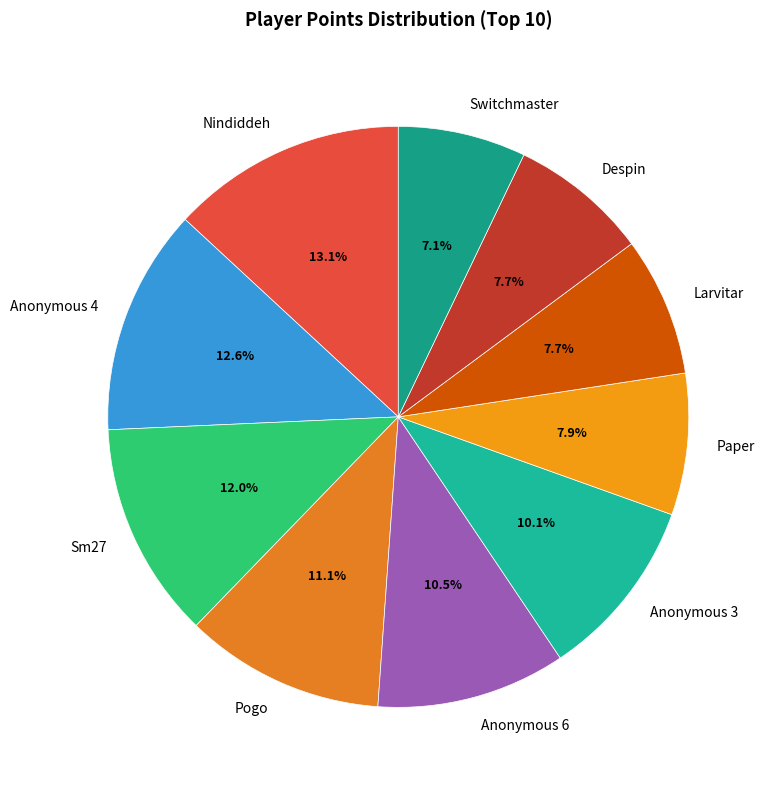

Rank the categories by value from highest to lowest.

Nindiddeh, Anonymous 4, Sm27, Pogo, Anonymous 6, Anonymous 3, Paper, Larvitar, Despin, Switchmaster